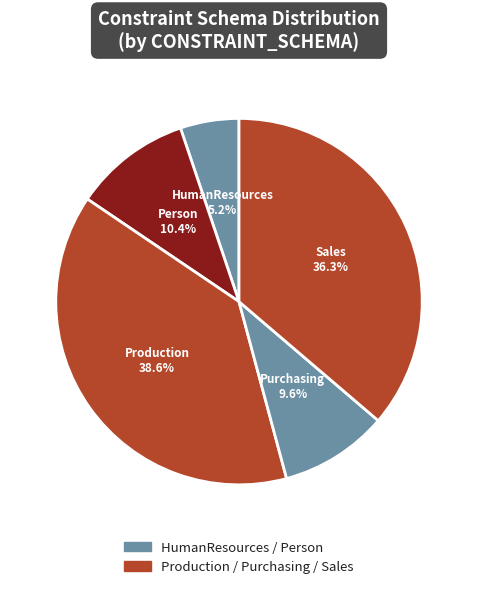

How many segments does this pie chart have?

5